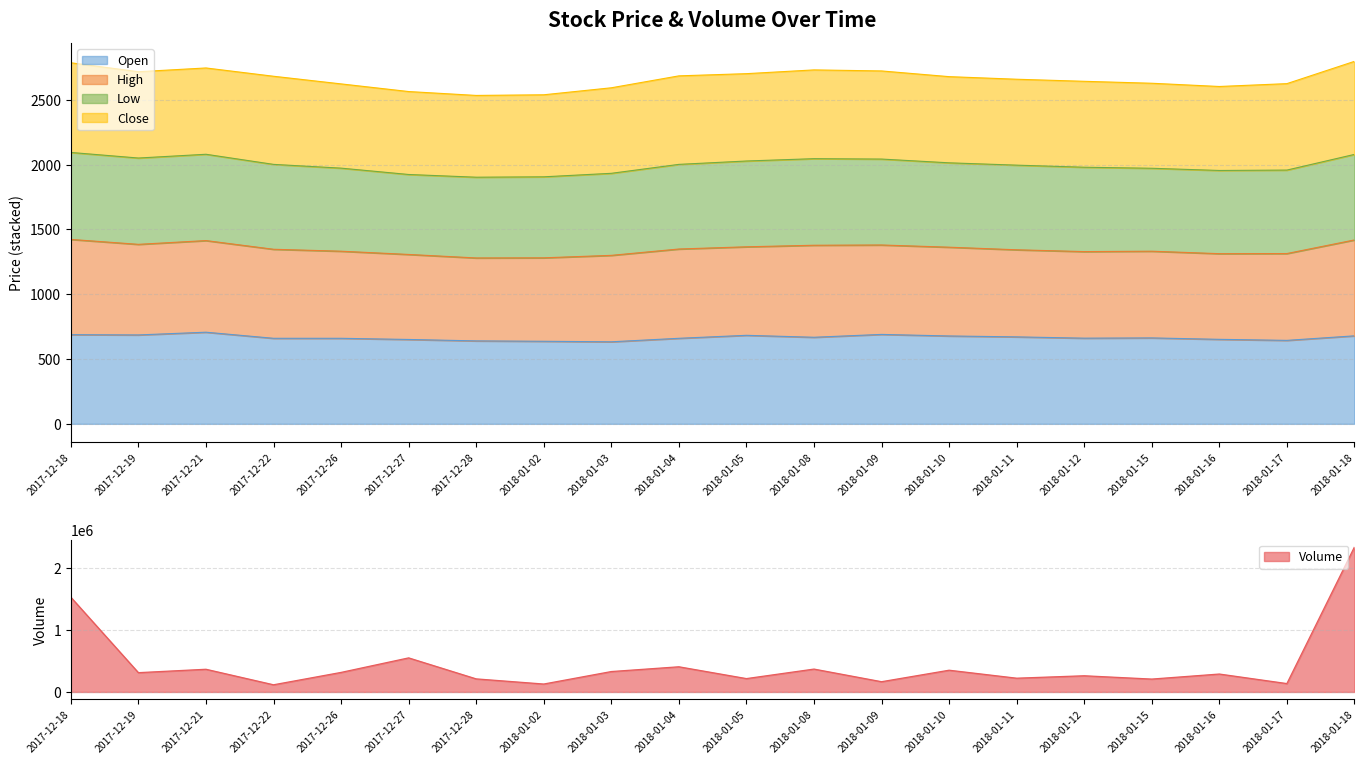

Reading right to left, what are all the values shown in this chart?

Open: 2018-01-18=679	2018-01-17=644	2018-01-16=652	2018-01-15=663	2018-01-12=661	2018-01-11=671	2018-01-10=678	2018-01-09=690	2018-01-08=668	2018-01-05=683	2018-01-04=660	2018-01-03=633	2018-01-02=637	2017-12-28=640	2017-12-27=651	2017-12-26=660	2017-12-22=660	2017-12-21=707	2017-12-19=686	2017-12-18=688
High: 2018-01-18=740	2018-01-17=670	2018-01-16=661	2018-01-15=669	2018-01-12=668	2018-01-11=672	2018-01-10=685	2018-01-09=690	2018-01-08=710	2018-01-05=683	2018-01-04=689	2018-01-03=667	2018-01-02=644	2017-12-28=640	2017-12-27=656	2017-12-26=672	2017-12-22=687	2017-12-21=707	2017-12-19=699	2017-12-18=735
Low: 2018-01-18=660	2018-01-17=644	2018-01-16=642	2018-01-15=640	2018-01-12=651	2018-01-11=653	2018-01-10=651	2018-01-09=663	2018-01-08=668	2018-01-05=662	2018-01-04=653	2018-01-03=633	2018-01-02=625	2017-12-28=623	2017-12-27=617	2017-12-26=641	2017-12-22=655	2017-12-21=666	2017-12-19=666	2017-12-18=671
Close: 2018-01-18=718	2018-01-17=667	2018-01-16=648	2018-01-15=656	2018-01-12=663	2018-01-11=663	2018-01-10=665	2018-01-09=680	2018-01-08=685	2018-01-05=674	2018-01-04=683	2018-01-03=660	2018-01-02=633	2017-12-28=631	2017-12-27=640	2017-12-26=650	2017-12-22=680	2017-12-21=666	2017-12-19=666	2017-12-18=692
Volume: 2018-01-18=2335144	2018-01-17=134786	2018-01-16=288486	2018-01-15=207313	2018-01-12=260634	2018-01-11=221554	2018-01-10=349986	2018-01-09=164904	2018-01-08=368310	2018-01-05=215069	2018-01-04=405306	2018-01-03=328495	2018-01-02=127535	2017-12-28=210393	2017-12-27=548696	2017-12-26=314617	2017-12-22=115447	2017-12-21=365344	2017-12-19=310630	2017-12-18=1525552